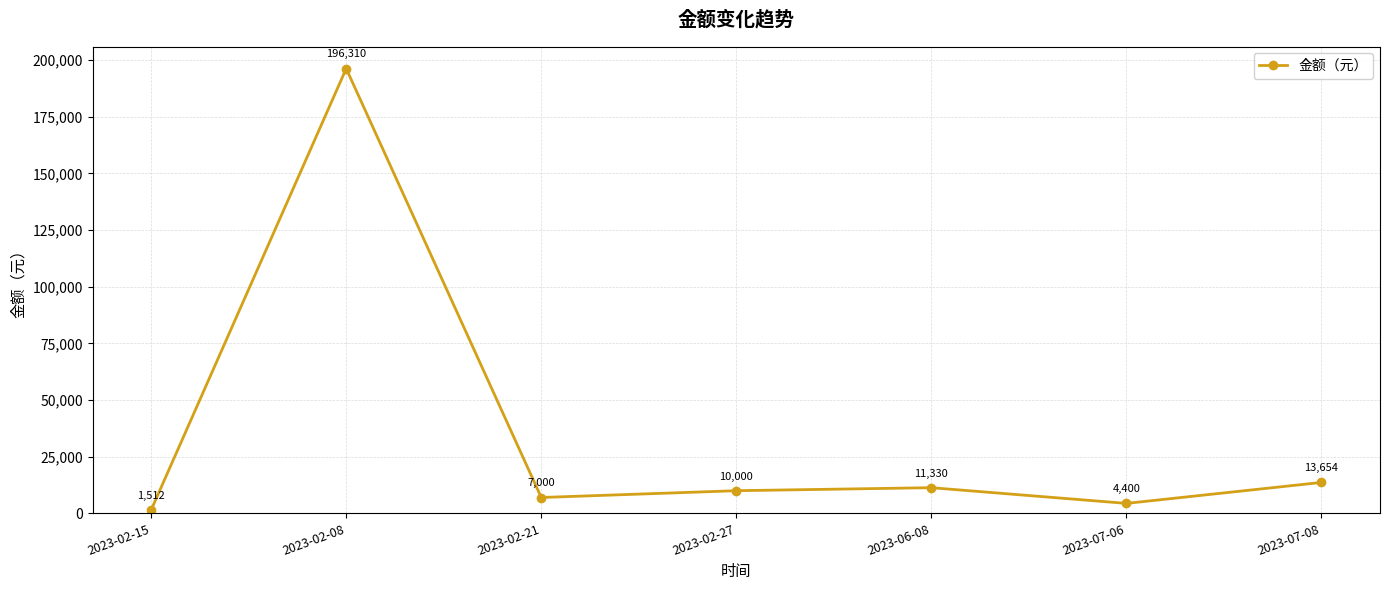

What is the difference between the maximum and minimum values?

194798